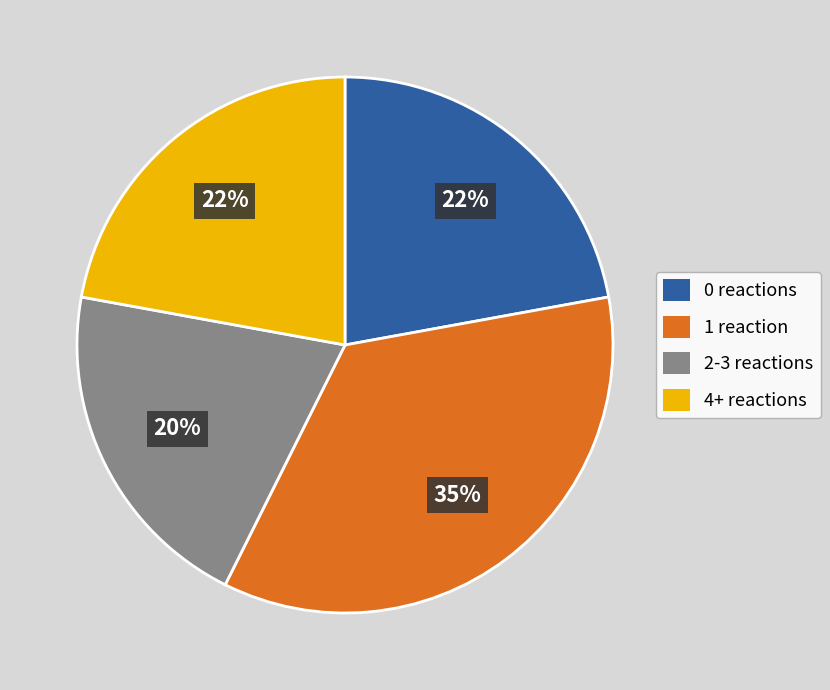

Count the number of slices in the pie.

4